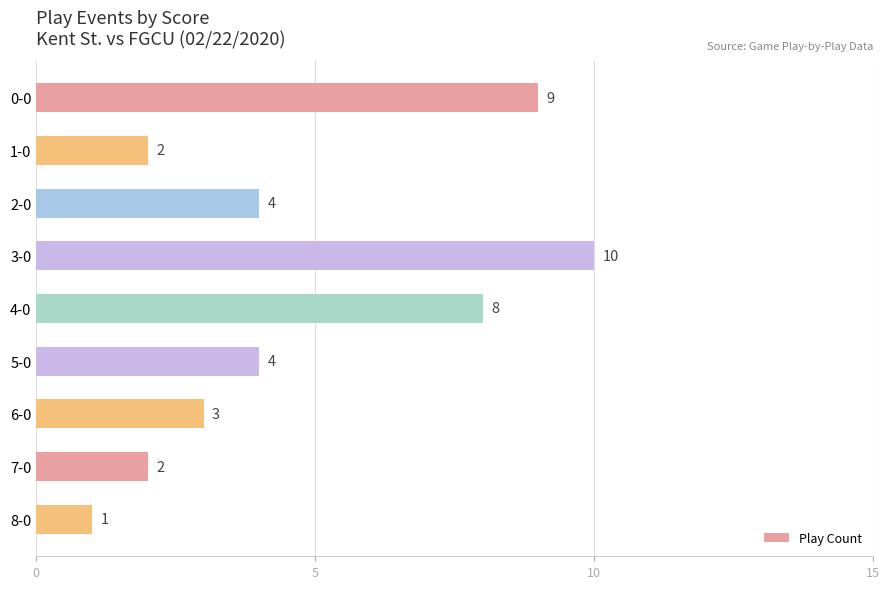

What value does the data have at 5-0?

4